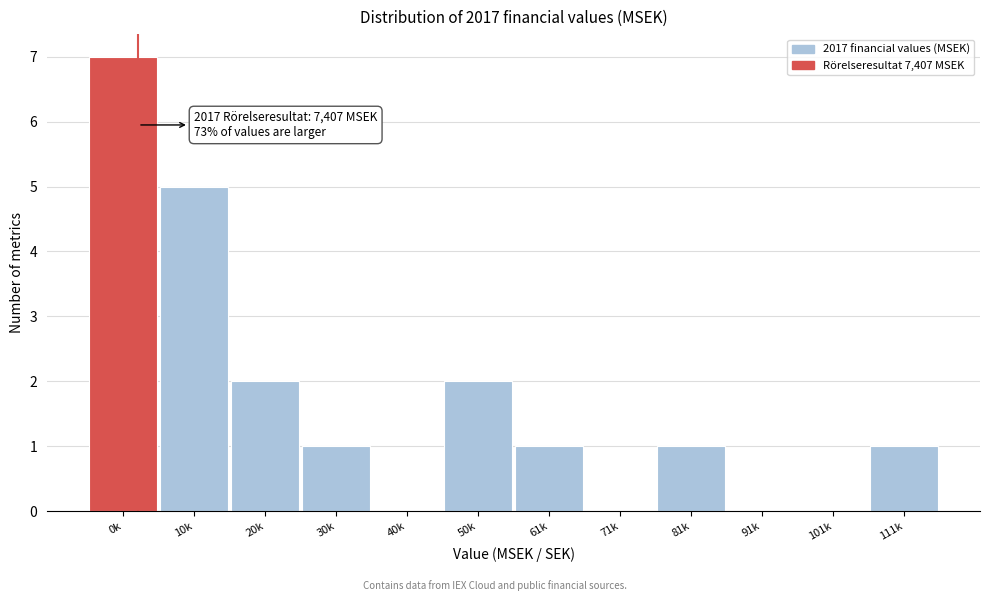

Reading left to right, list all the values displayed in this chart.

0k=7	10k=5	20k=2	30k=1	40k=0	50k=2	61k=1	71k=0	81k=1	91k=0	101k=0	111k=1